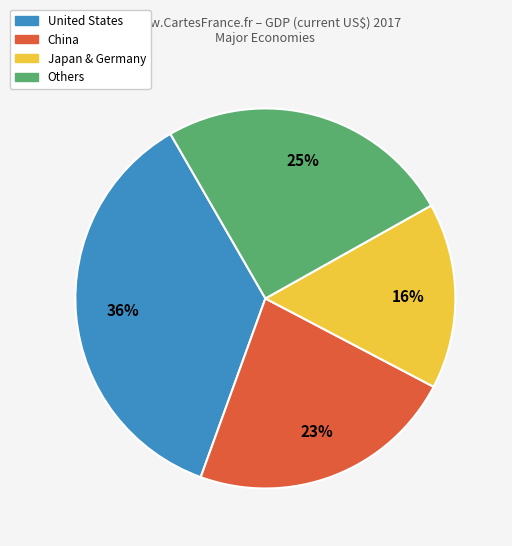

To the nearest percent, what is the average slice percentage?

25%